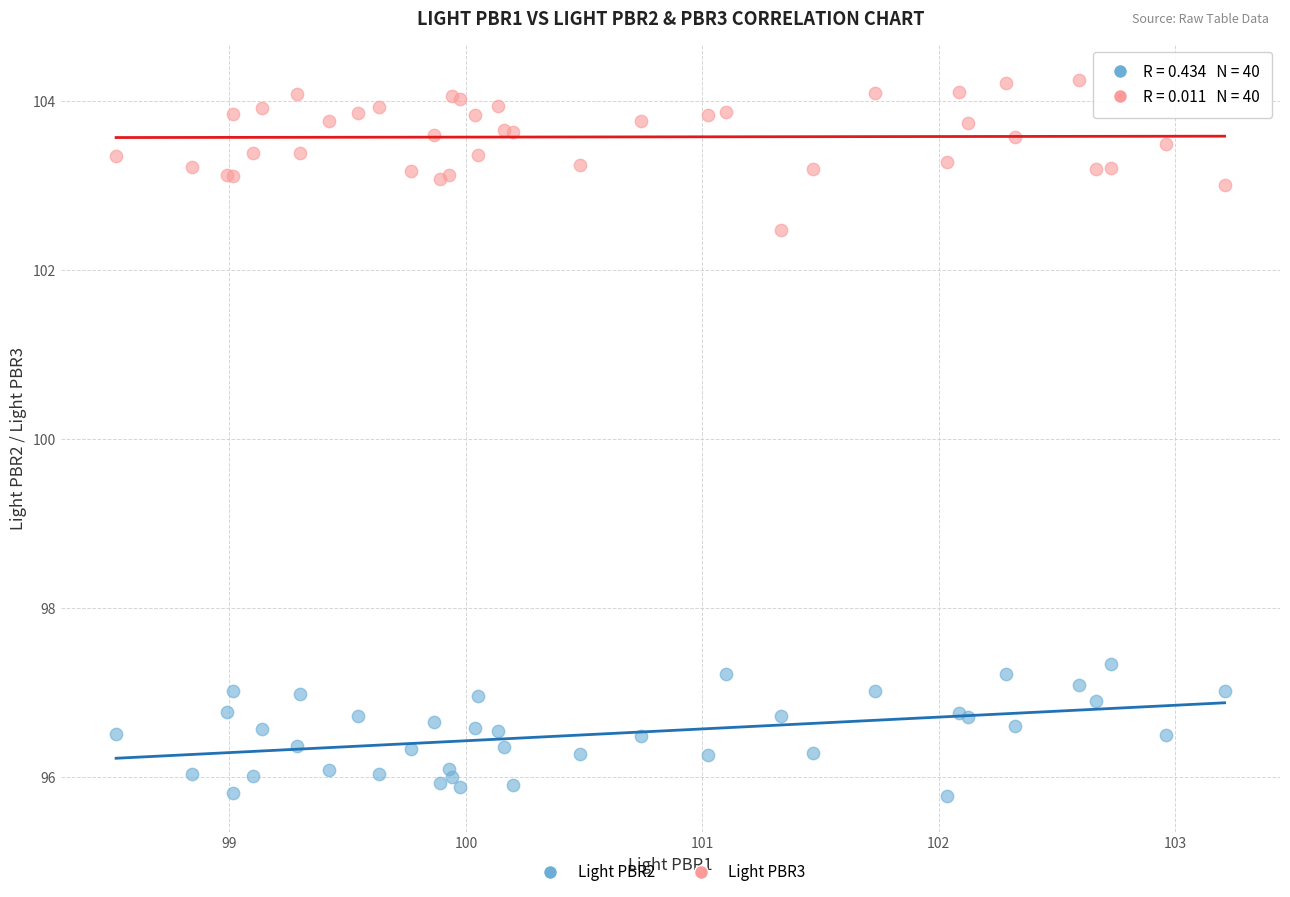

Which series reaches the minimum Y coordinate?

Light PBR2